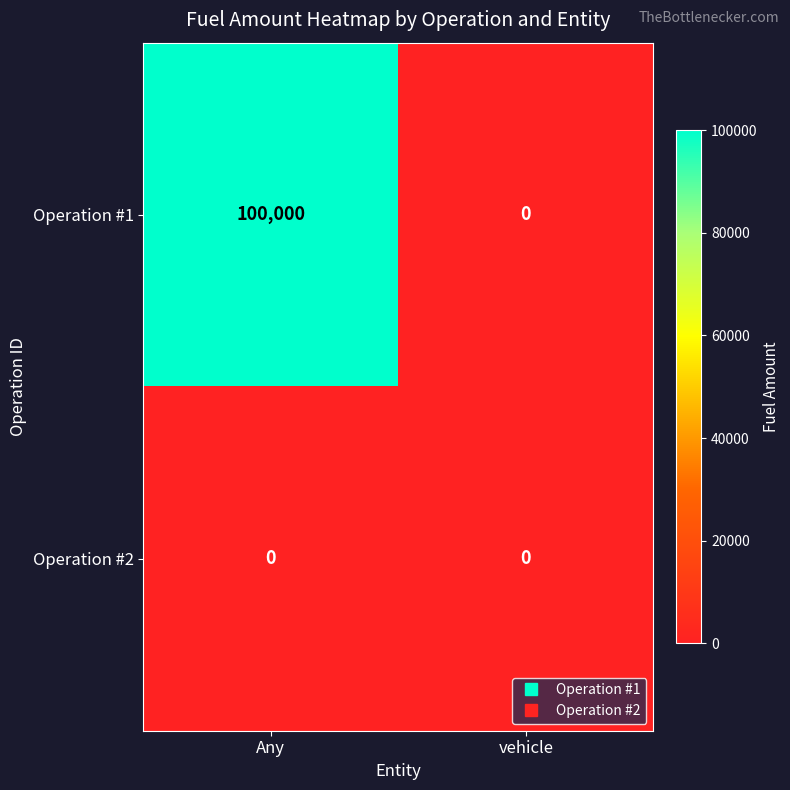

Rank the series by their maximum value, from highest to lowest.

Operation #1, Operation #2